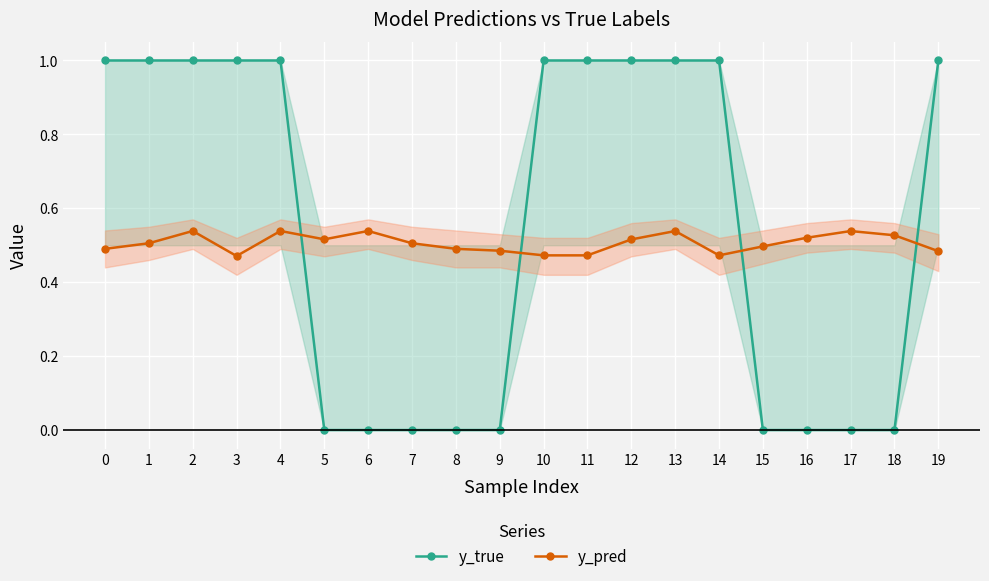

What is the difference between the second highest and minimum values in the y_true series?

1.0